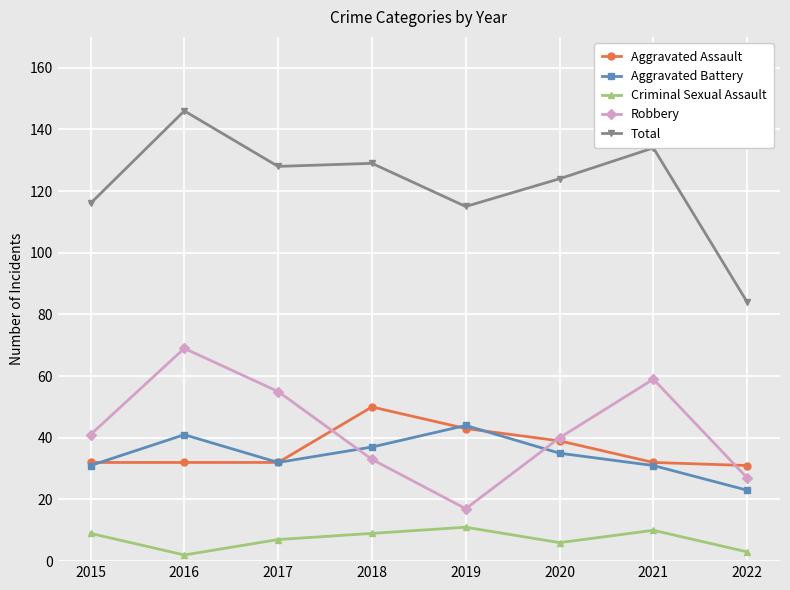

At which category is the sum across all series the highest?

2016